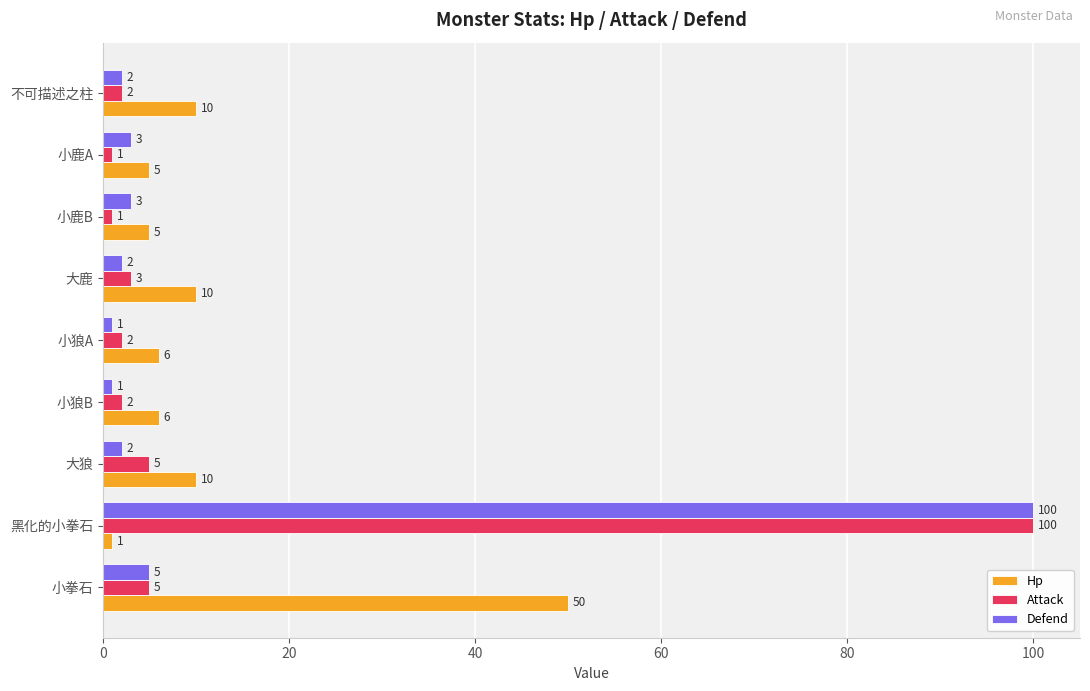

What is the difference between the maximum and minimum values in the Hp series?

49